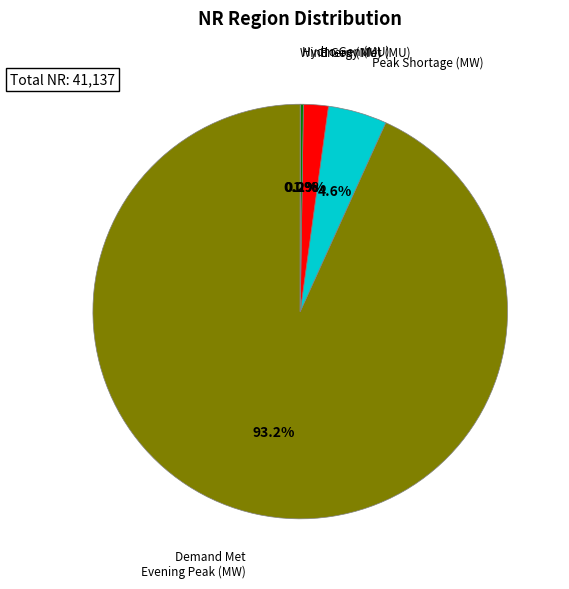

Does any single category account for the majority?

Yes